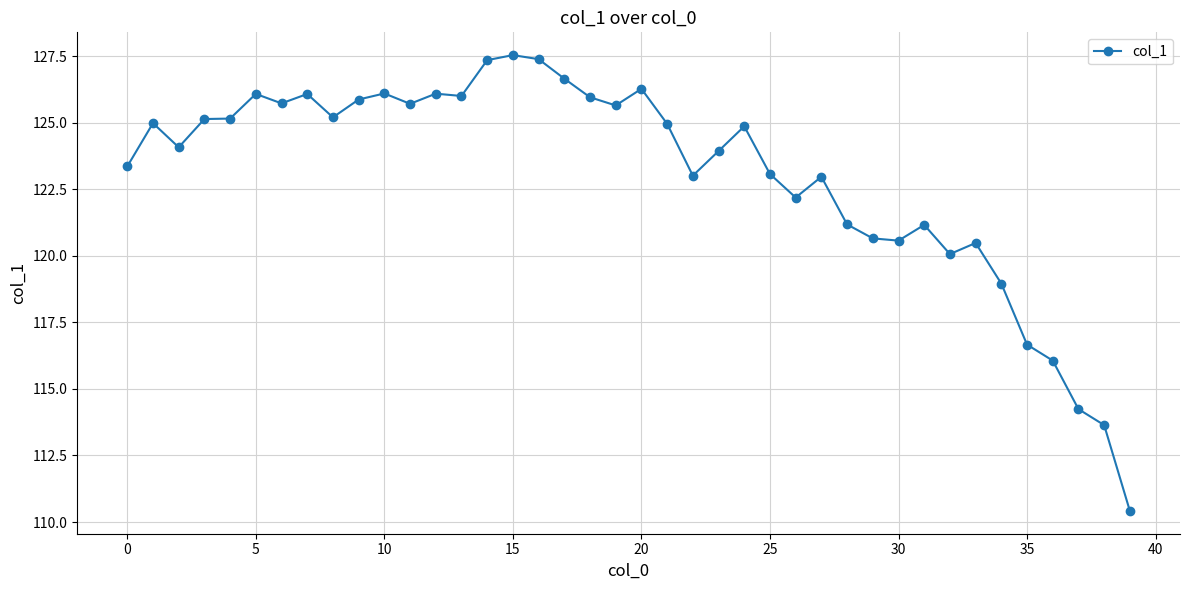

What is the minimum value shown in the chart?

110.4